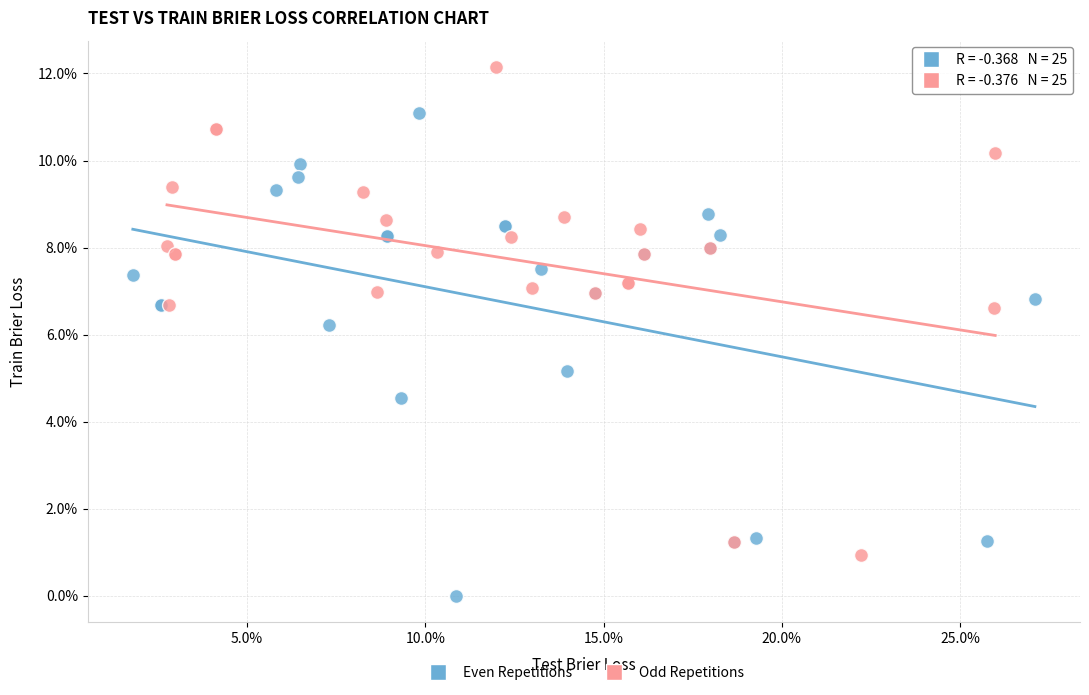

What are all the series names shown in the legend?

Even Repetitions, Odd Repetitions